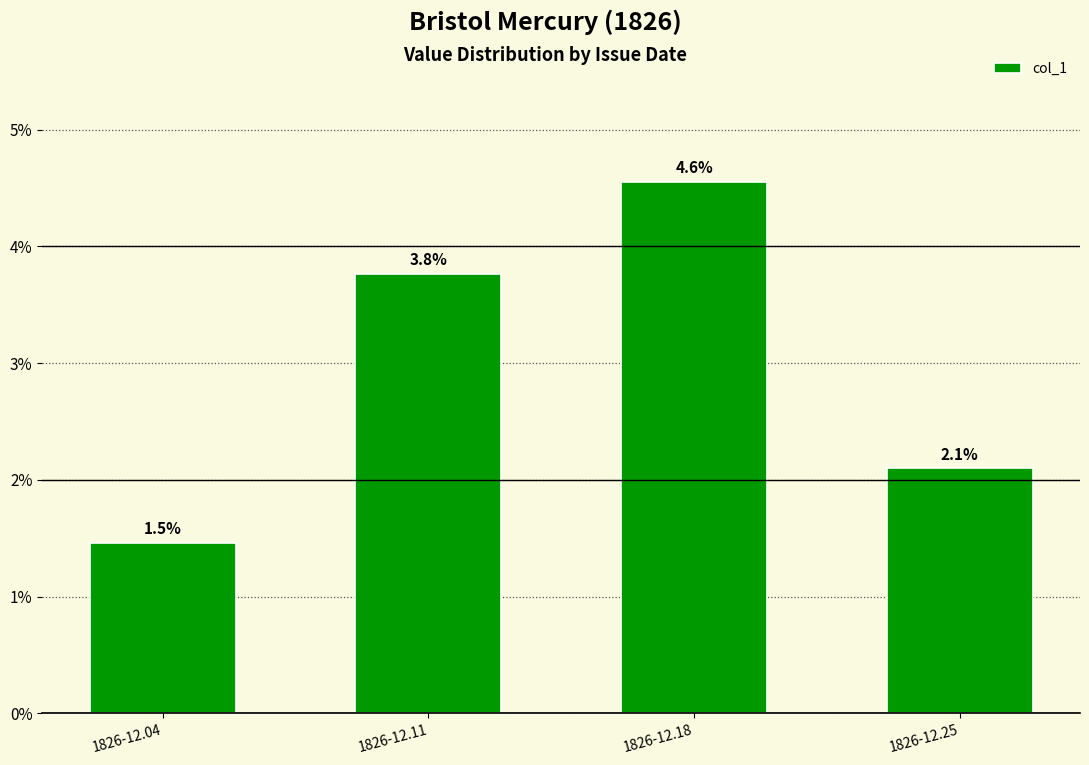

Which category has the highest value across all series?

1826-12.18